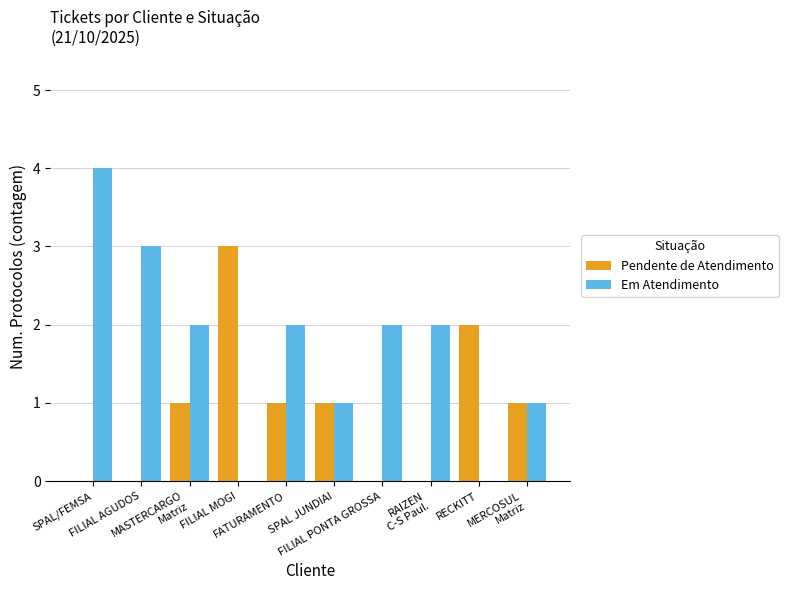

What is the highest value of the Pendente de Atendimento series?

3